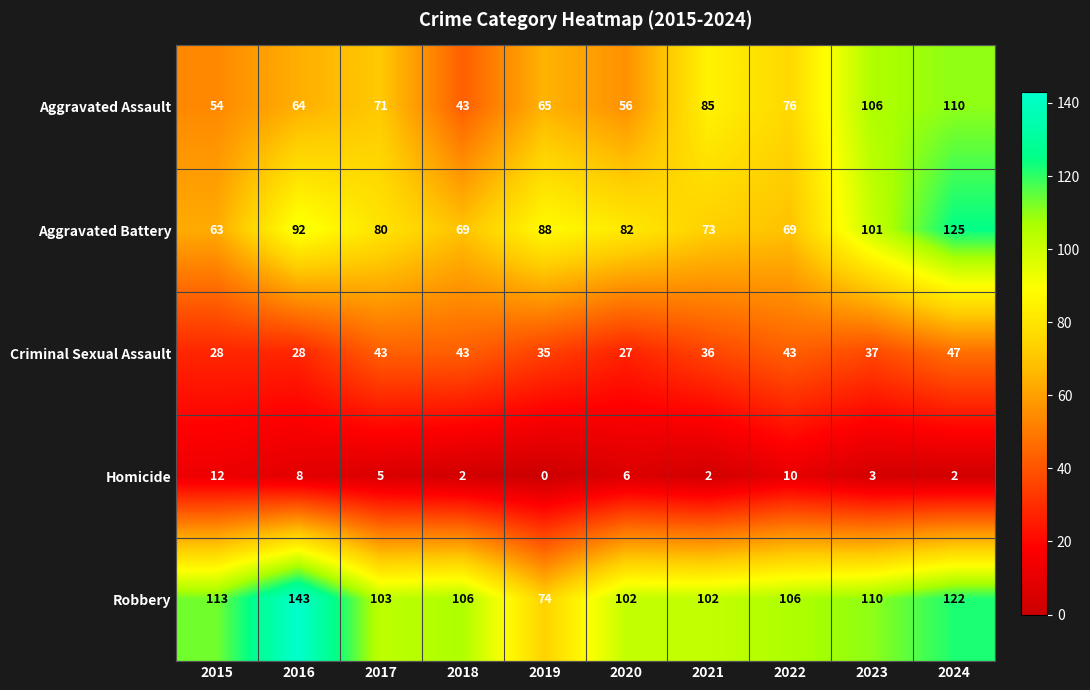

The value of Aggravated Battery at 2016 is 36. True or false?

False